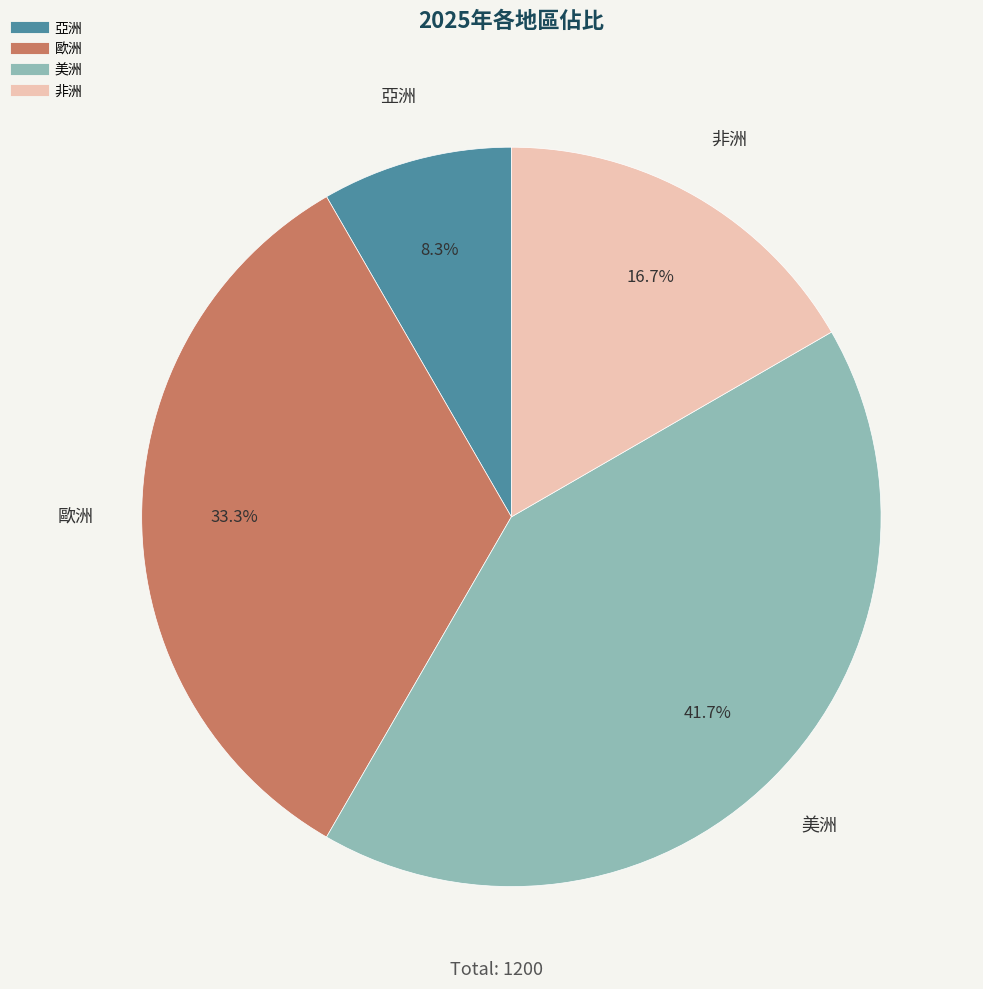

What is the ratio of the value at 亞洲 to the value at 美洲?

0.2